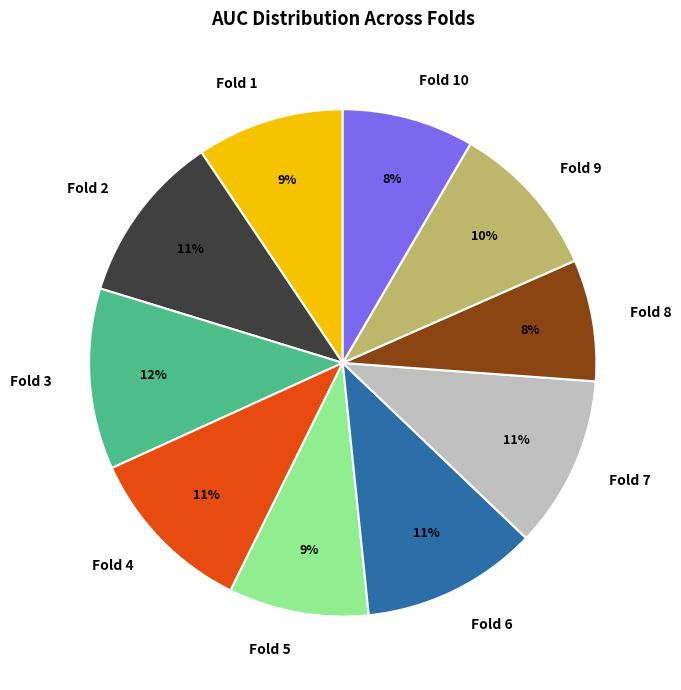

Do Fold 8 and Fold 10 together represent more than half of the pie?

No